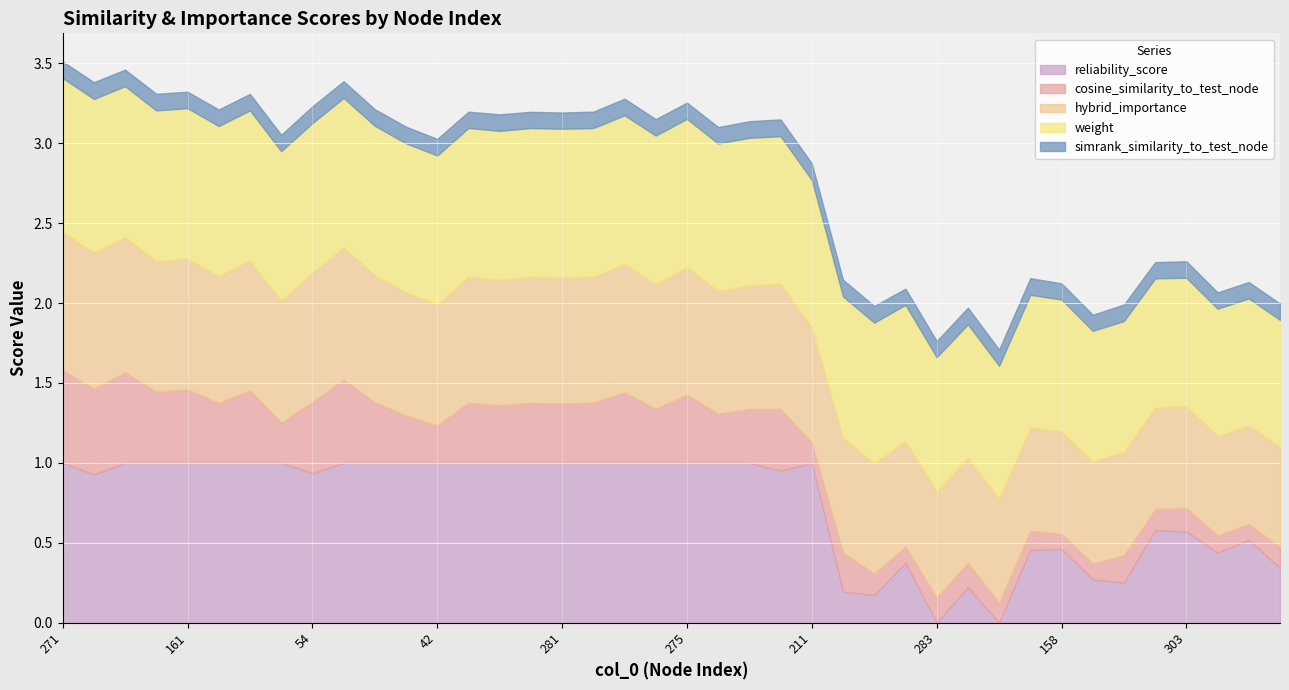

How many categories are shown in the chart?

40